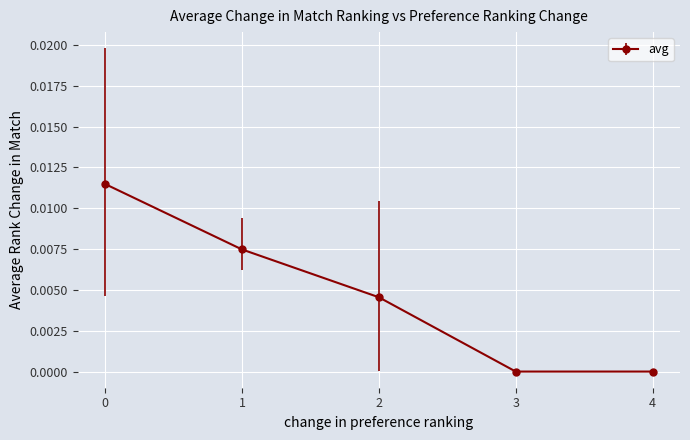

The value at 0 is 0.0. True or false?

True